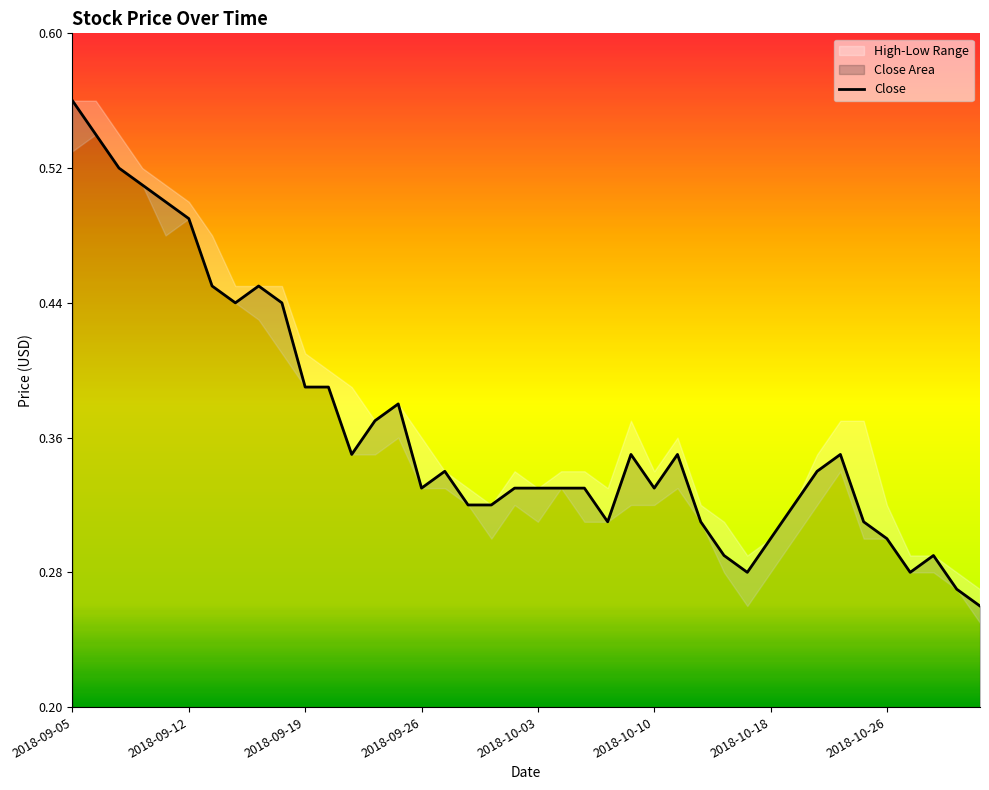

True or false: the data has more than 1 interior local peaks.

True